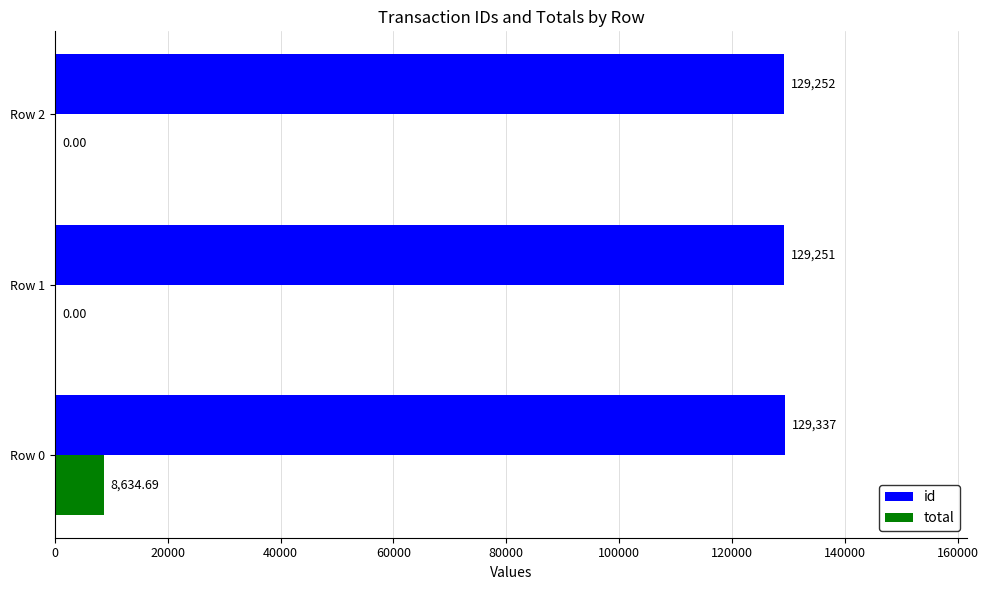

Is the value of id at Row 1 greater than the value of total at Row 1?

Yes